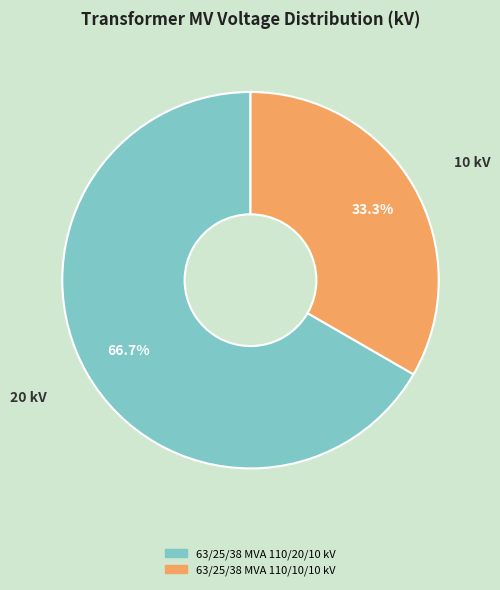

What is the smallest slice in the pie chart?

63/25/38 MVA 110/10/10 kV